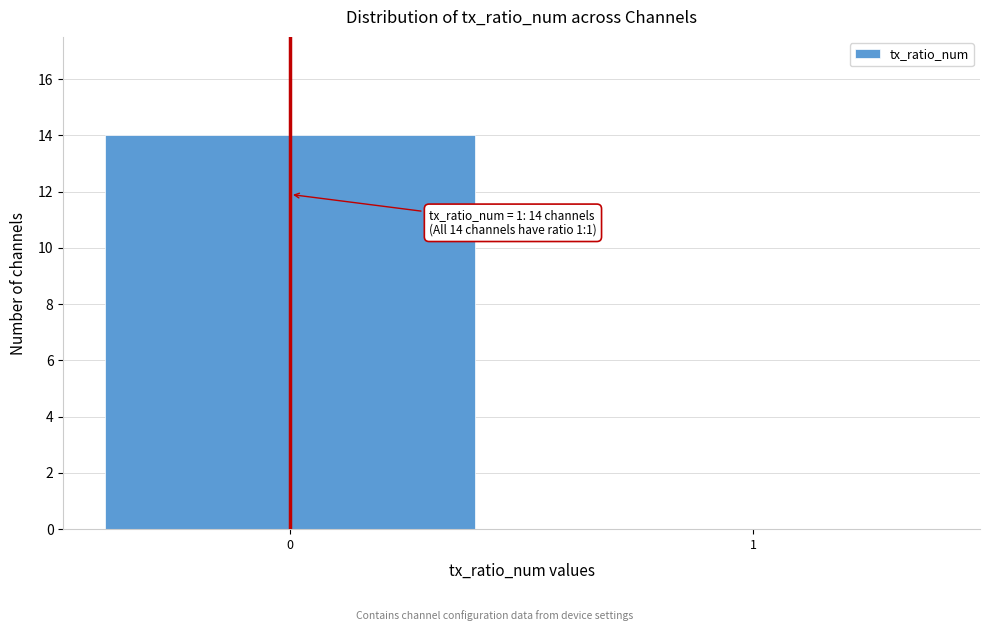

Reading right to left, list all the values displayed in this chart.

1=0	0=14